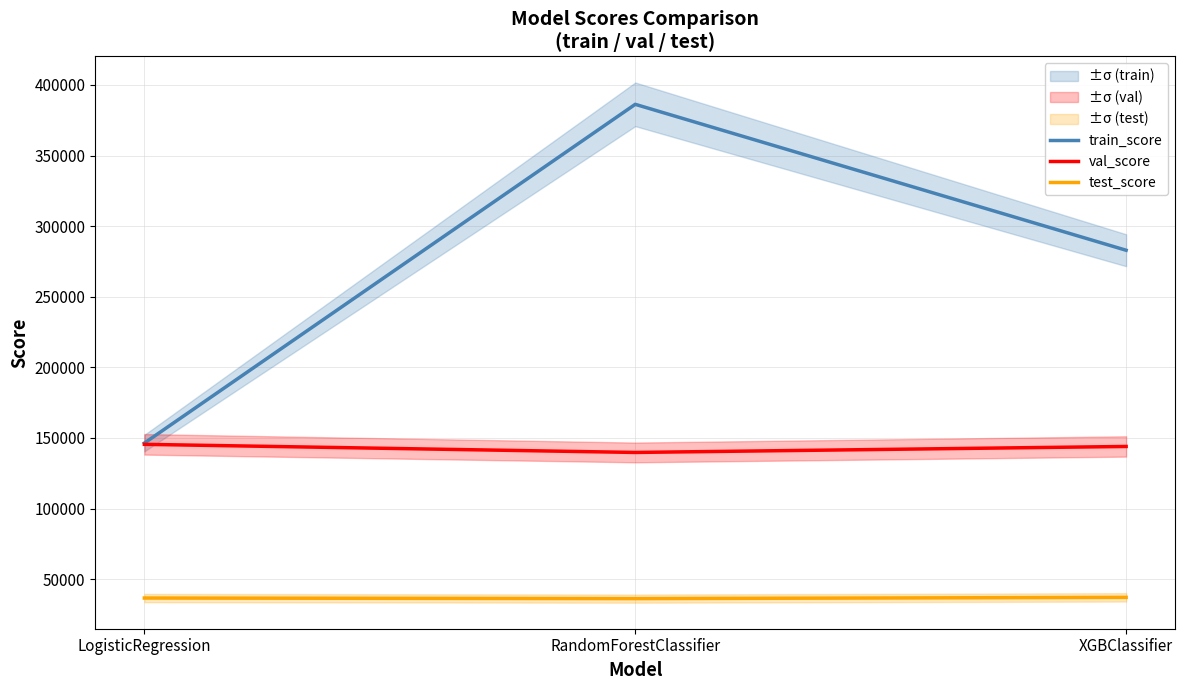

What is the sum of the train_score values at XGBClassifier and RandomForestClassifier?

669208